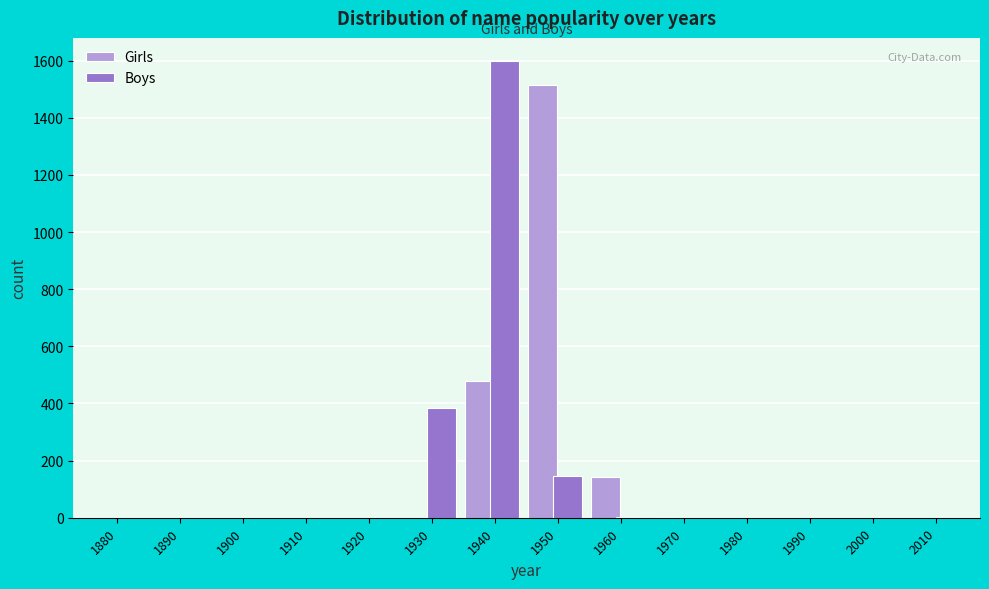

Which category has the highest value across all series?

1940